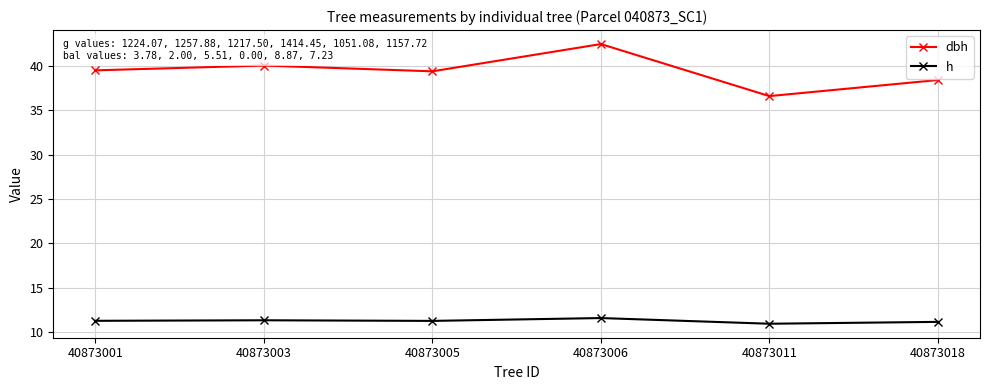

Which series has the largest total across all categories?

dbh